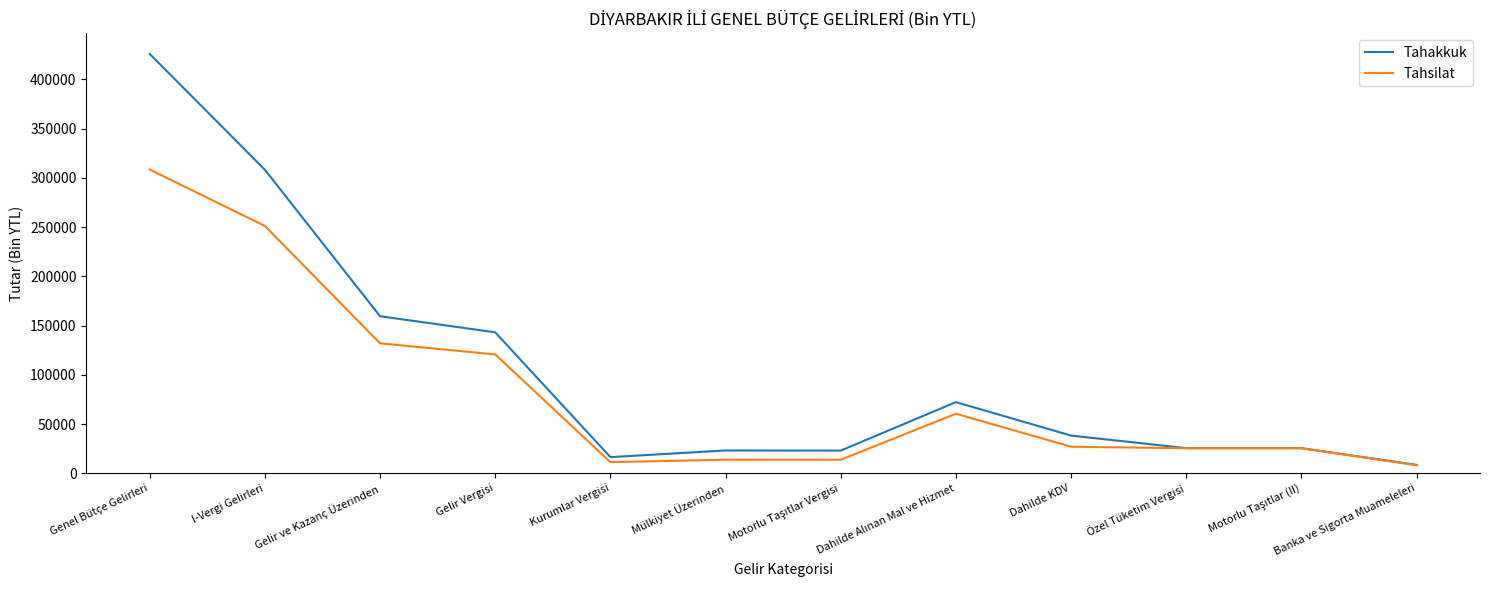

List the series in order of their overall mean, highest first.

Tahakkuk, Tahsilat